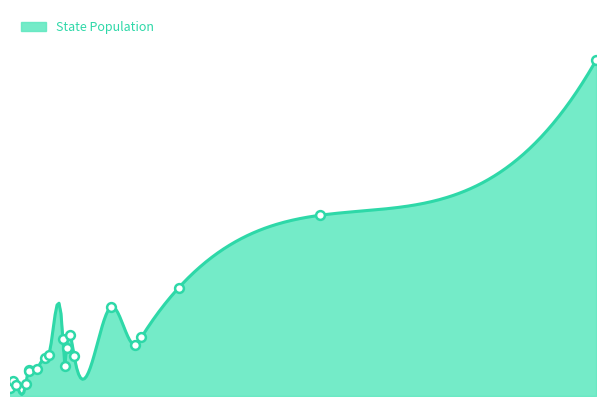

At which category is the sum across all series the highest?

deaths